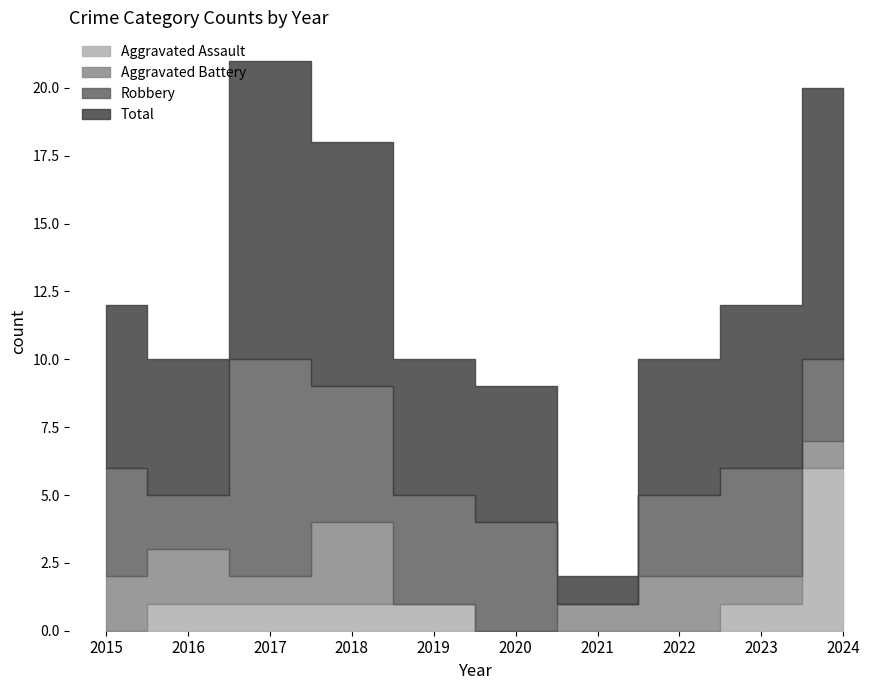

List the series in order of their peak value, lowest first.

Aggravated Battery, Aggravated Assault, Robbery, Total